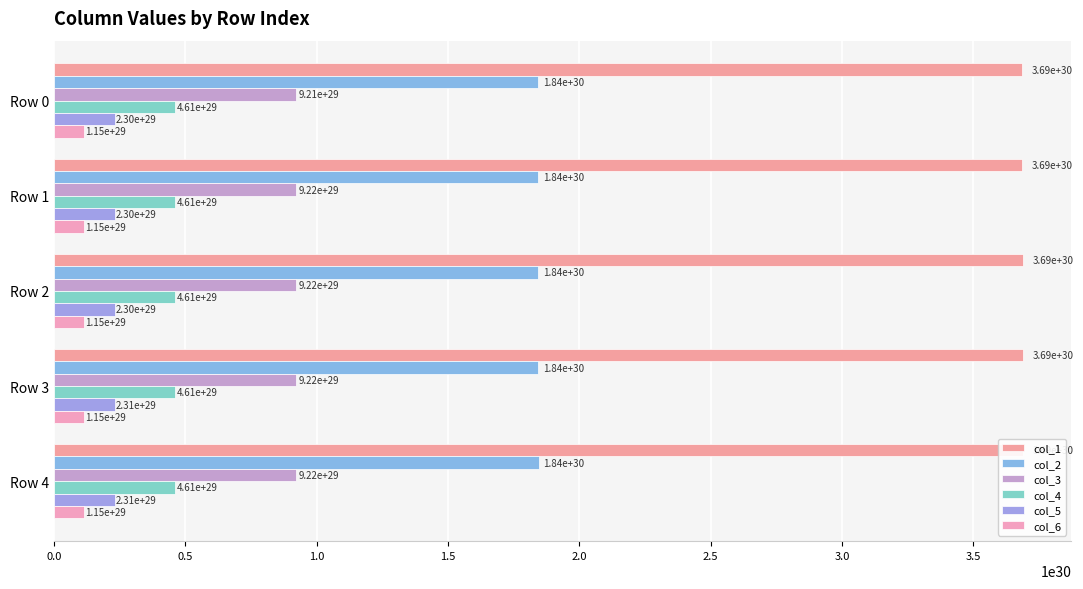

What is the minimum value shown in the chart?

115181752161144102435095052288